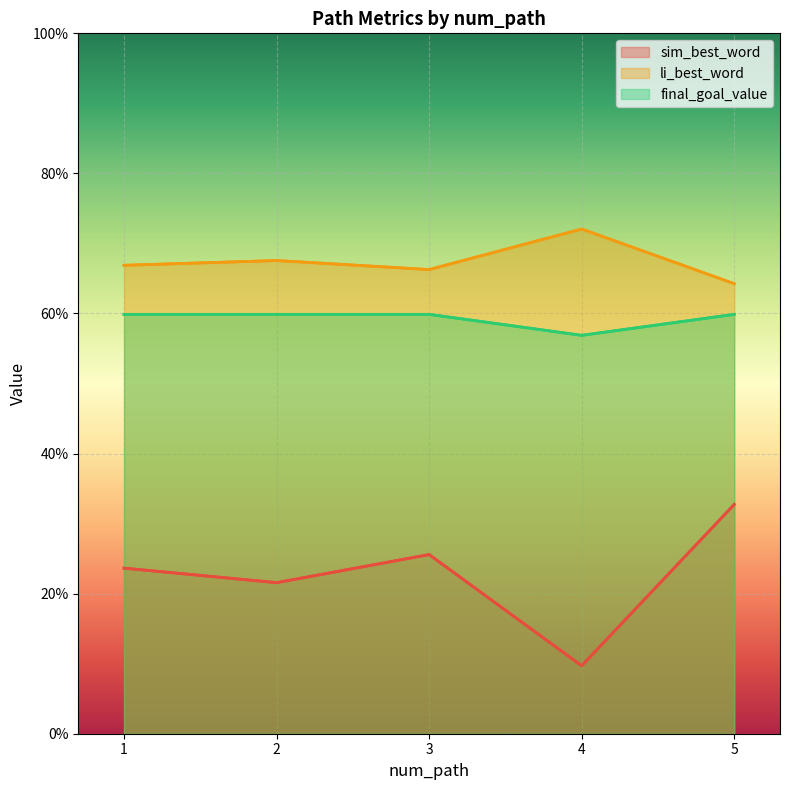

What is the sum of all final_goal_value values?

3.0